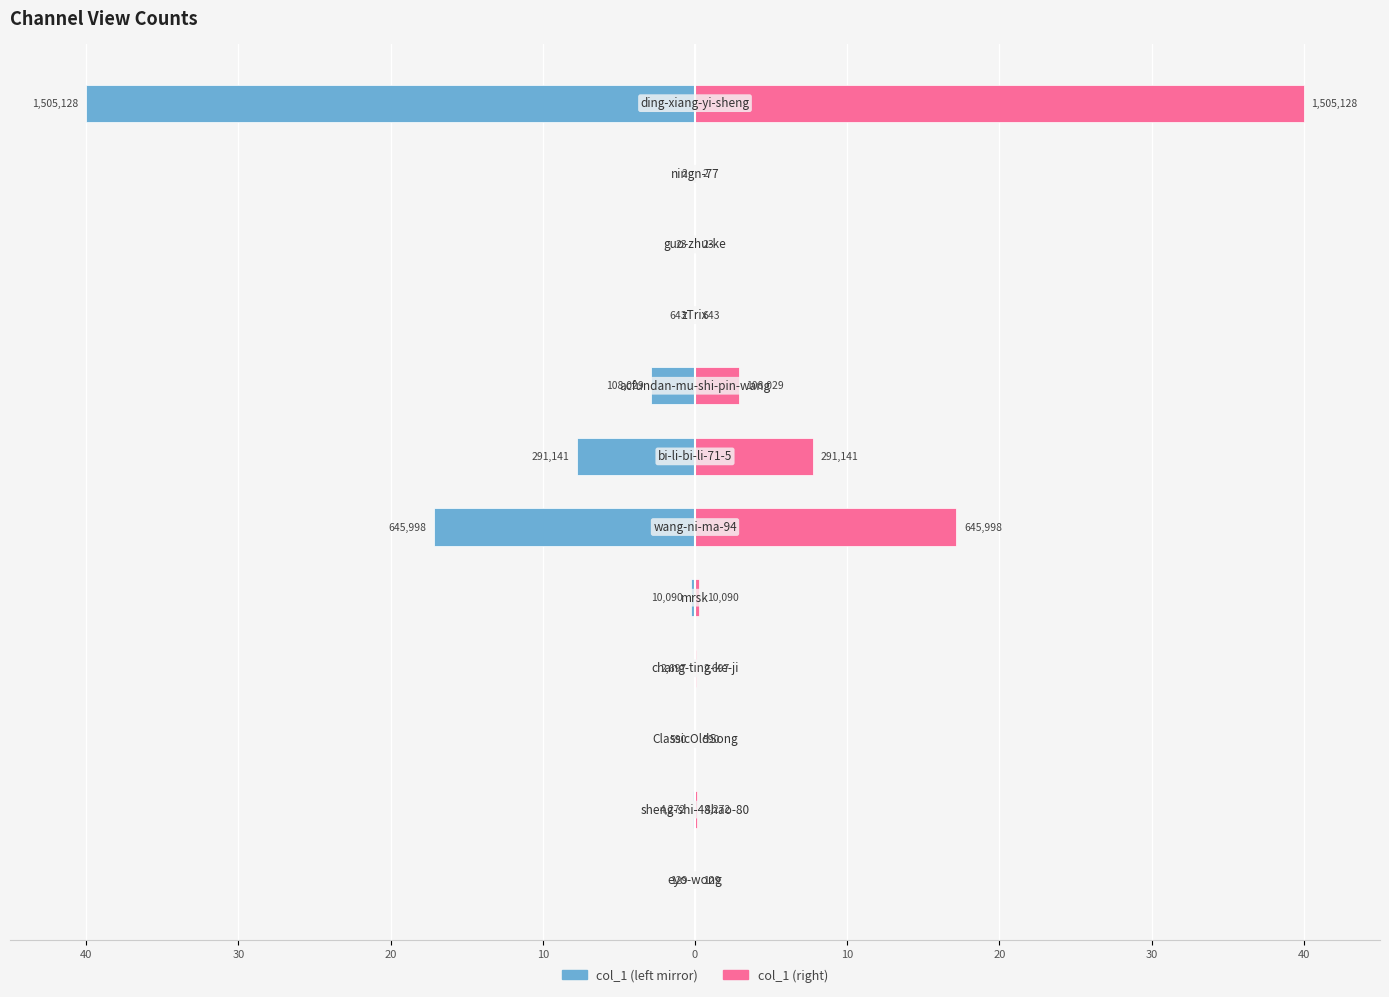

Which series has the largest total across all categories?

col_1 (right)